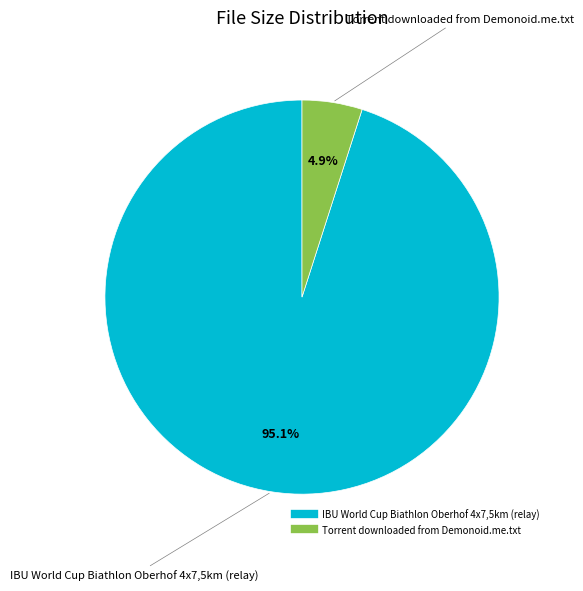

Which category has the biggest portion of the pie?

IBU World Cup Biathlon Oberhof 4x7,5km (relay)